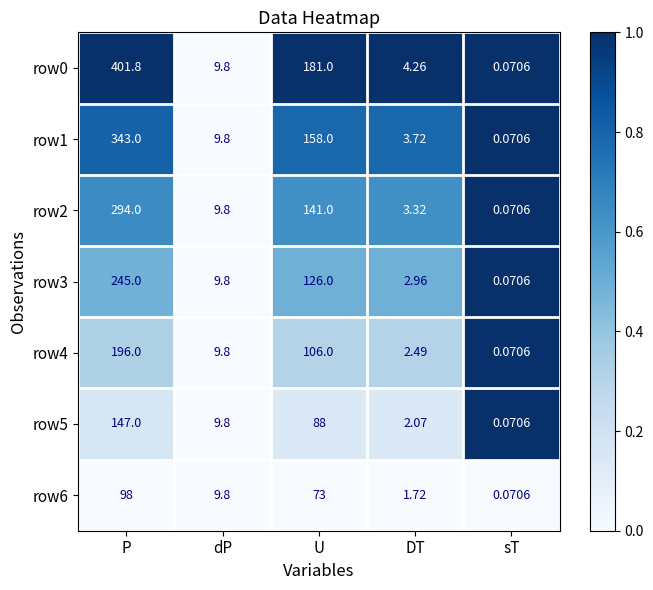

At which label is row1 closest to 171?

U